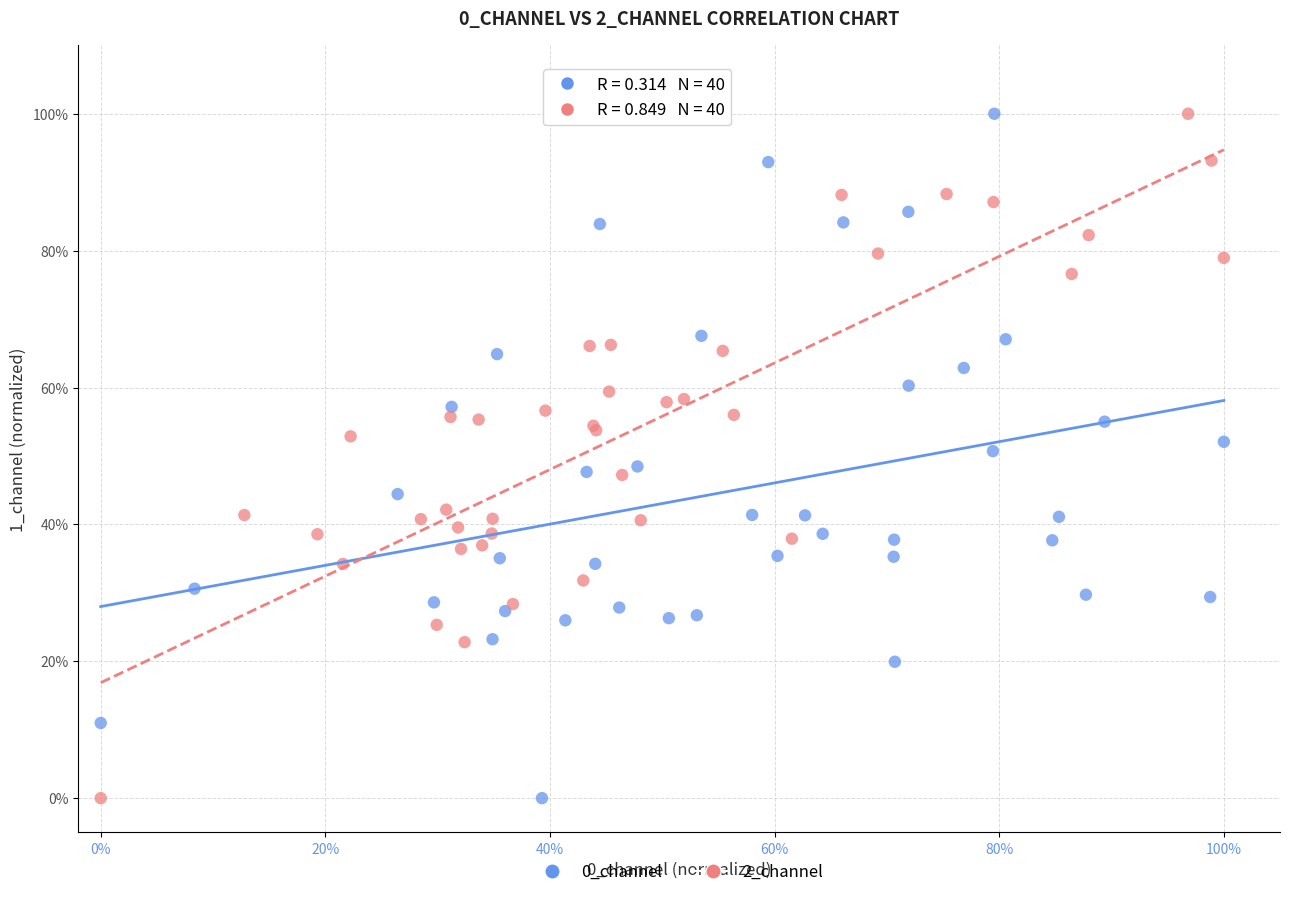

What are all the series names shown in the legend?

0_channel, 2_channel